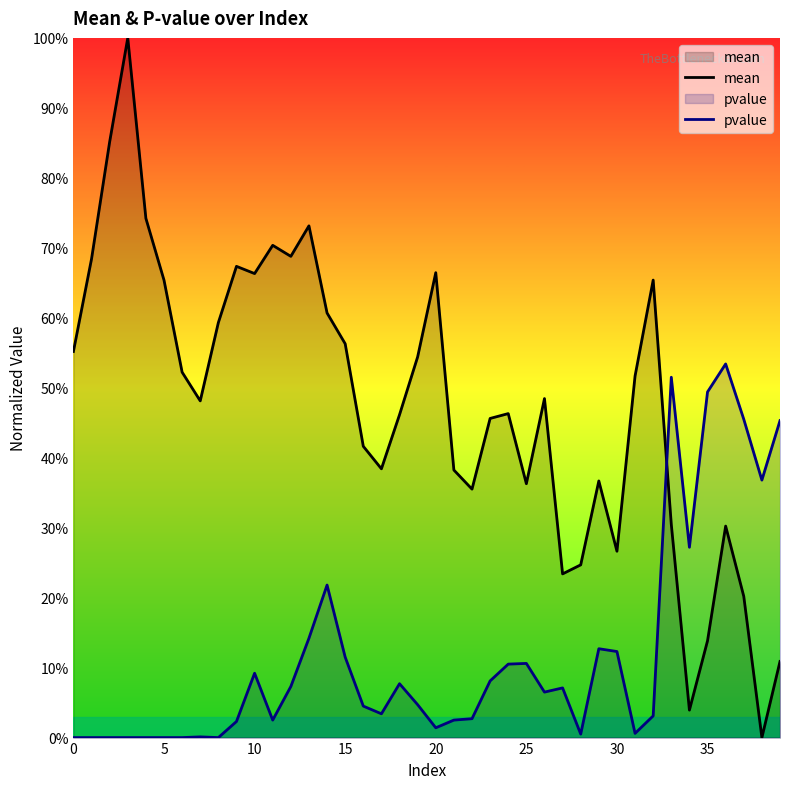

What is the label of the 16th point from the right?

24